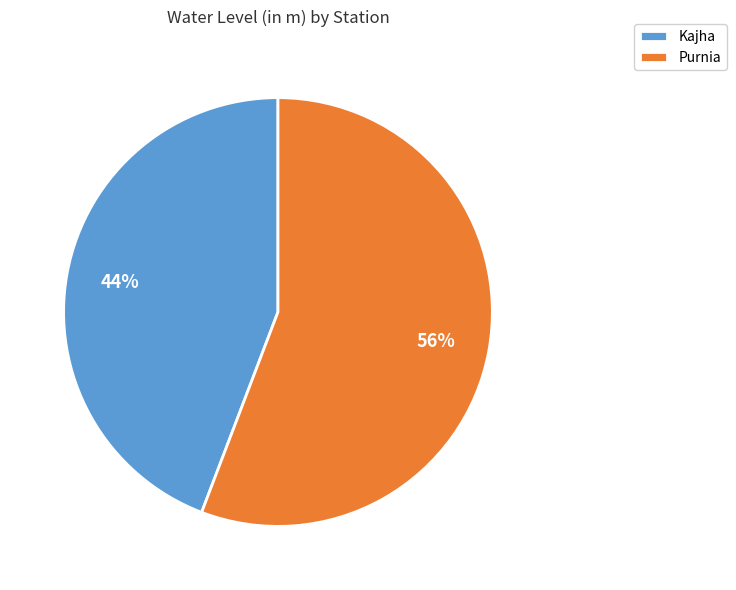

The Kajha slice represents 44% of the pie. True or false?

True